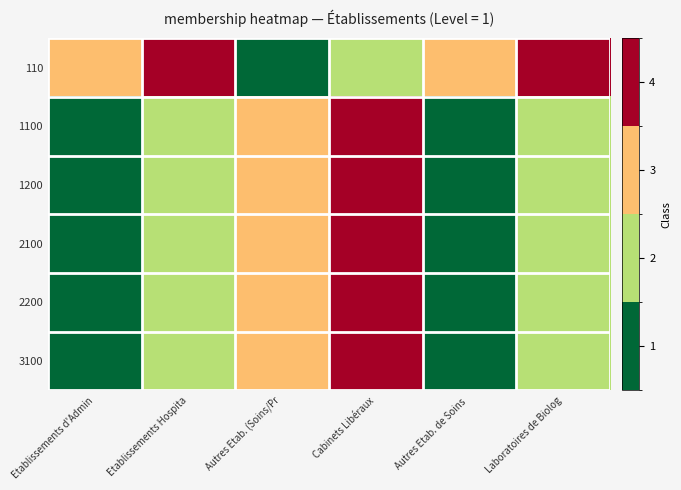

What is the total value across all series at Autres Etab. de Soins ?

8